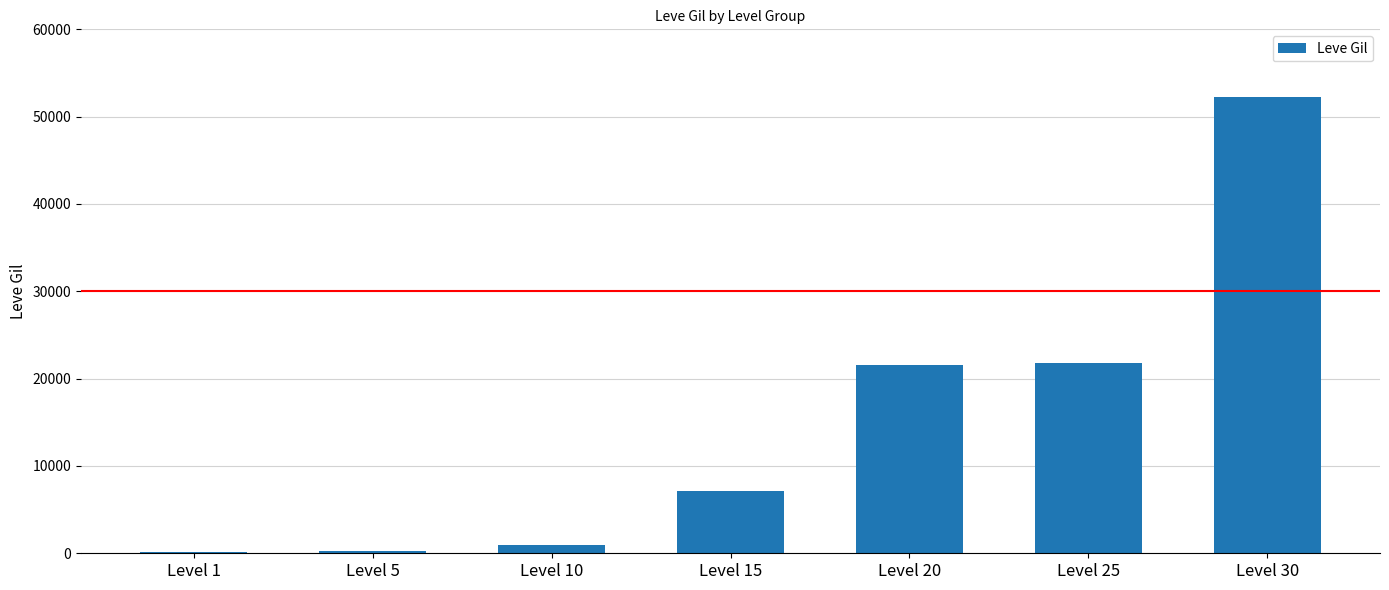

Between Level 20 and Level 30, which is larger?

Level 30